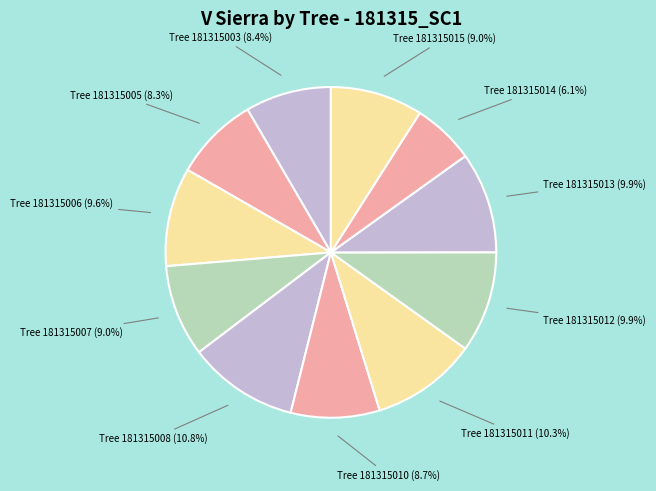

How many segments does this pie chart have?

11